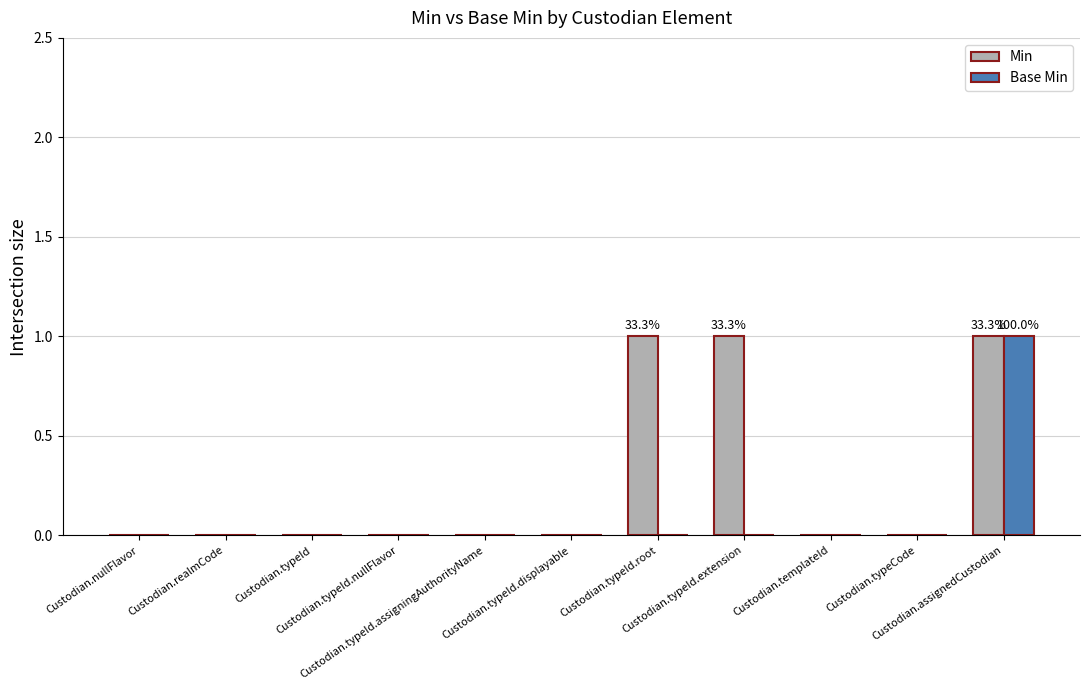

What are all the series names shown in the legend?

Min, Base Min